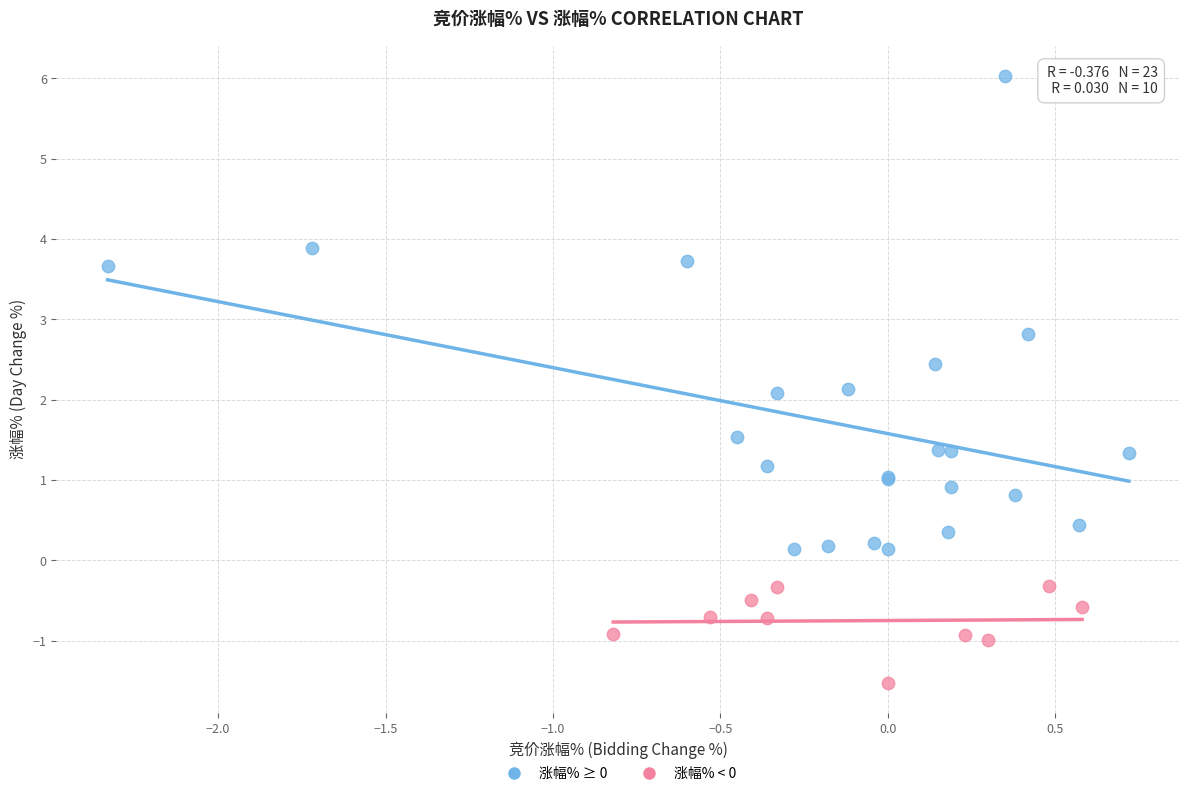

Which series has the largest Y range (max minus min)?

涨幅% ≥ 0